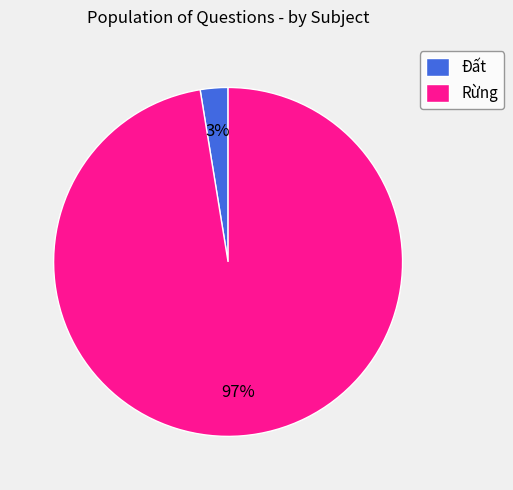

To the nearest percent, what is the average slice percentage?

50%